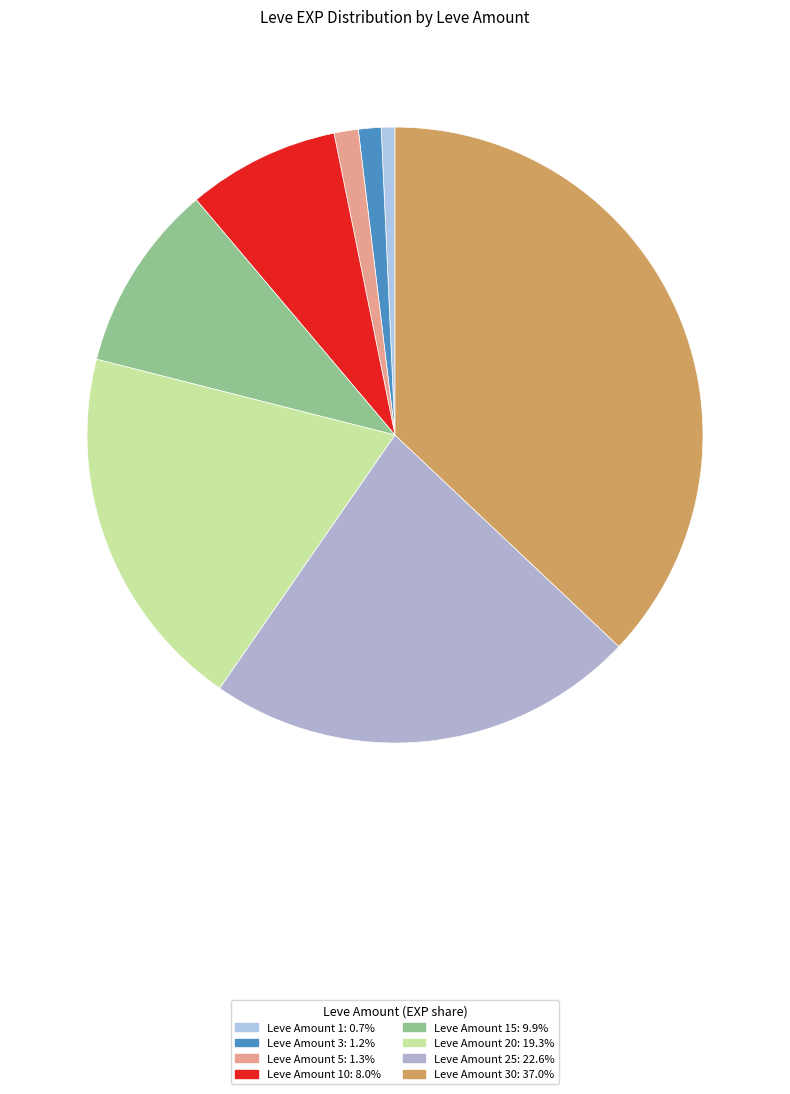

How many segments does this pie chart have?

8